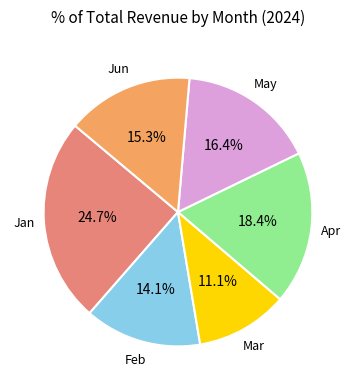

How many segments does this pie chart have?

6